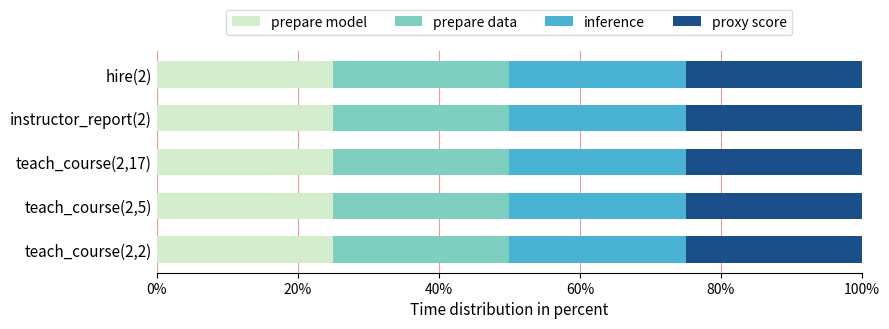

Between teach_course(2,5) and hire(2), which series saw the biggest shift?

prepare model